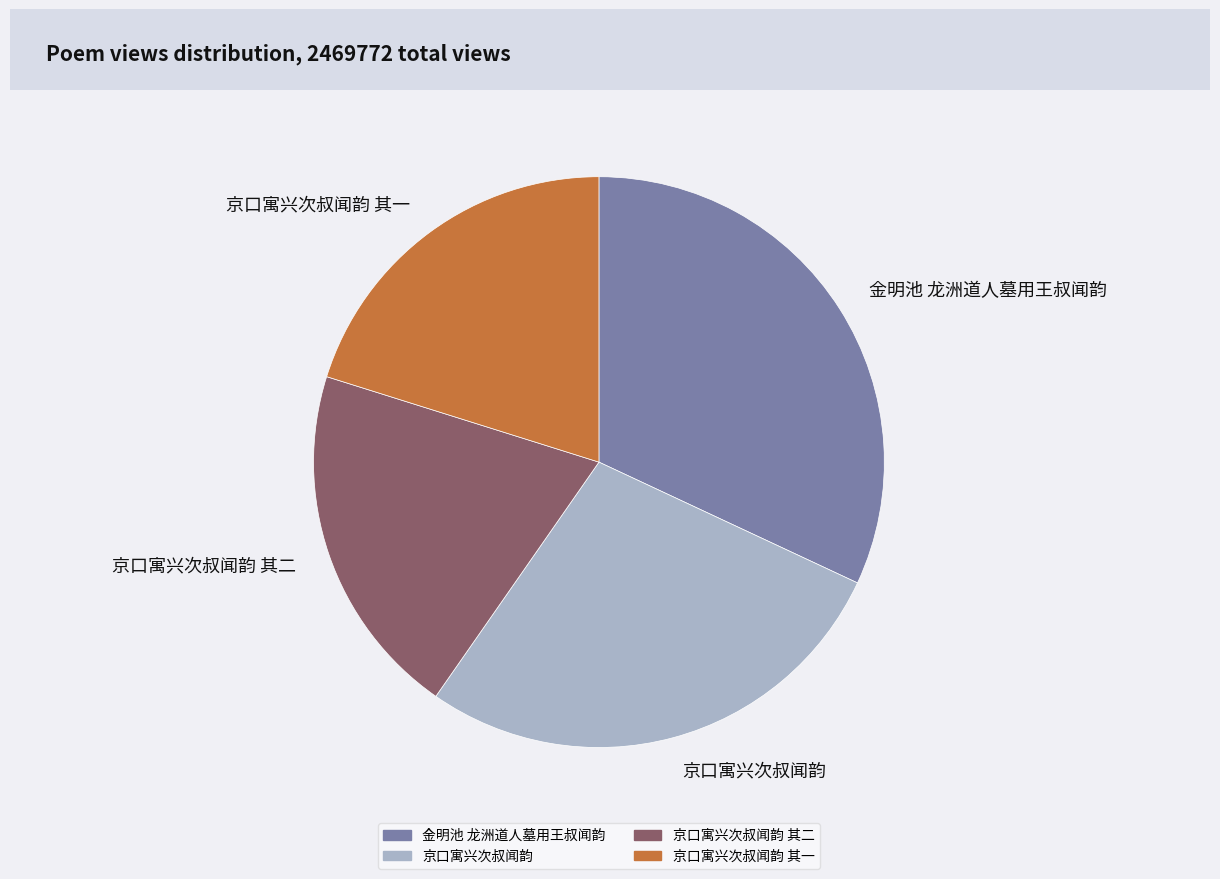

Does any single category account for the majority?

No